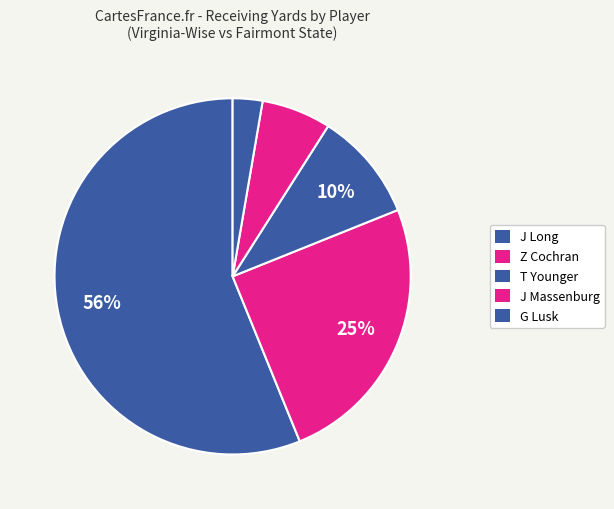

How many segments does this pie chart have?

5